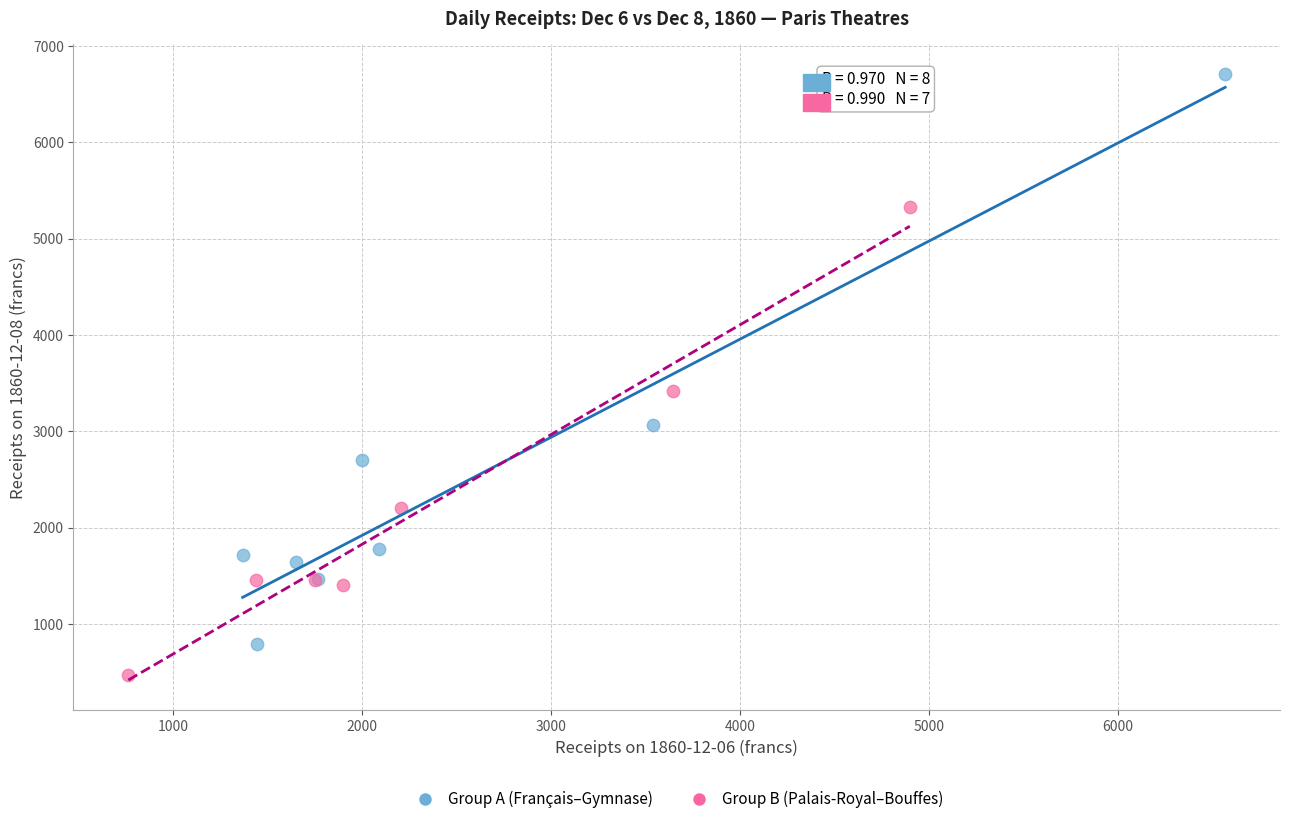

Which series contains the highest Y value?

Group A (Français–Gymnase)